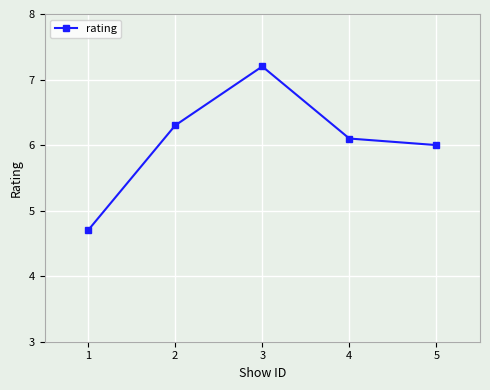

What is the difference between the maximum and minimum values?

2.5